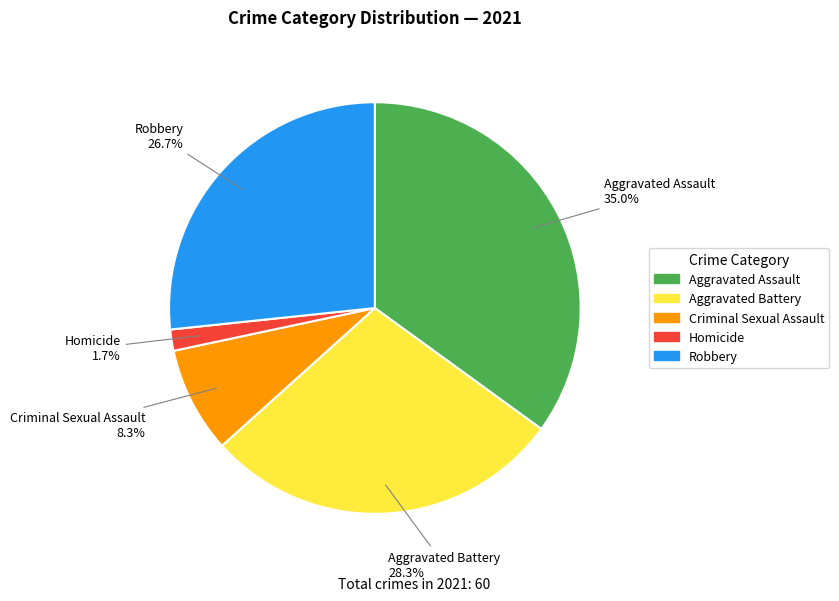

Is it true that Homicide is 13% of the pie?

False